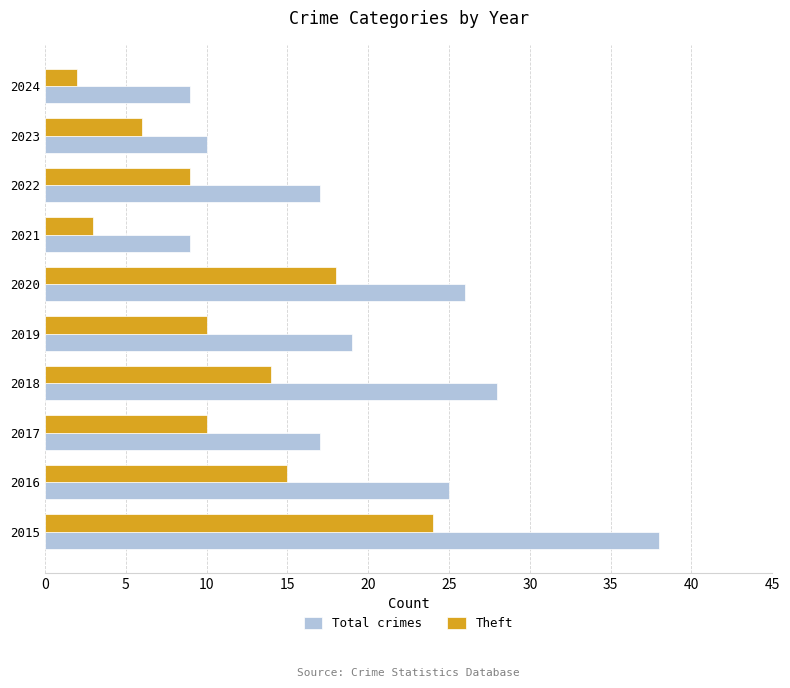

Where is Total crimes nearest to the value 23?

2016